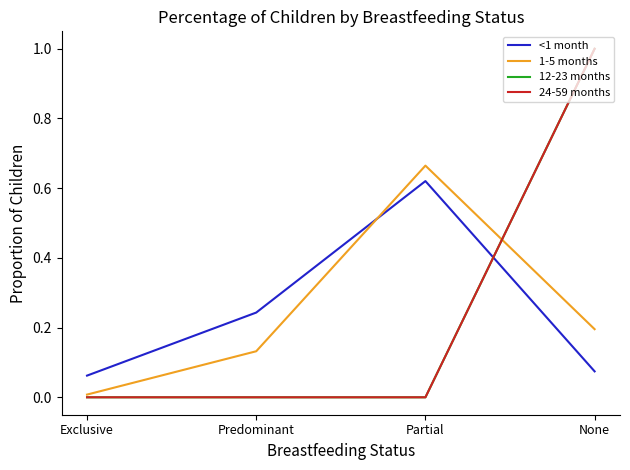

What is the difference between the 24-59 months values at Predominant and None?

1.0